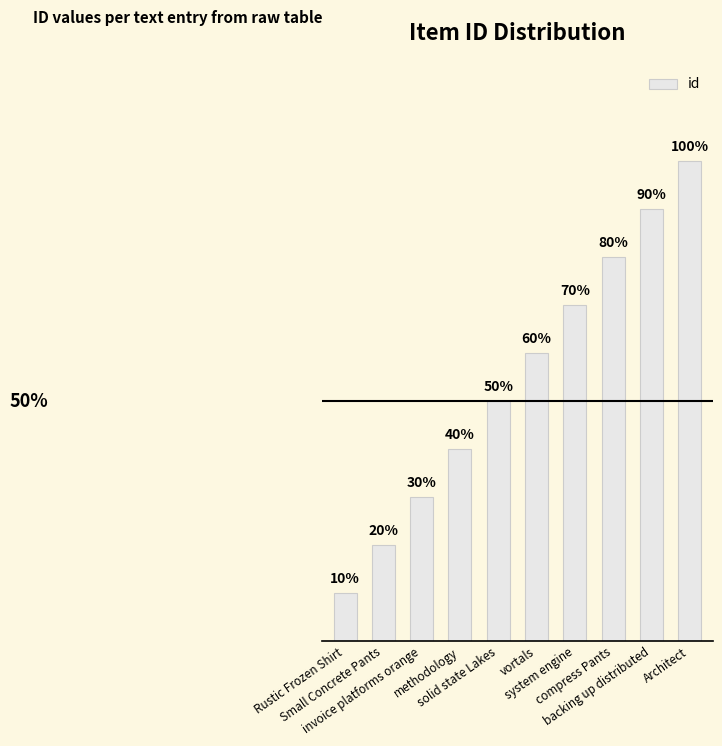

What is the difference between the maximum and minimum values?

90